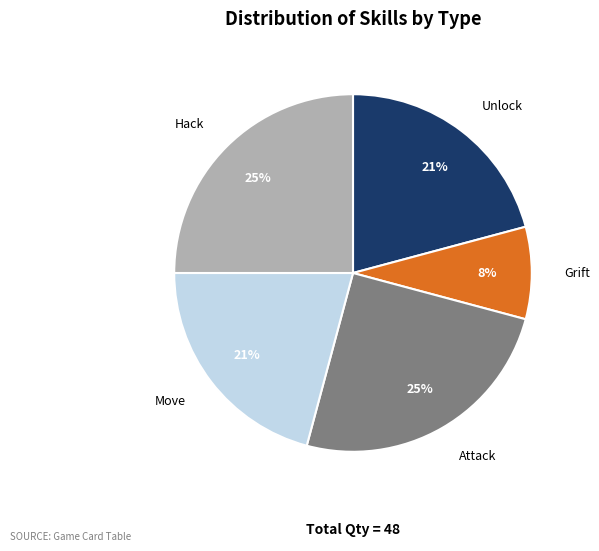

To the nearest percent, what is the difference between the largest and smallest slice percentages?

17%